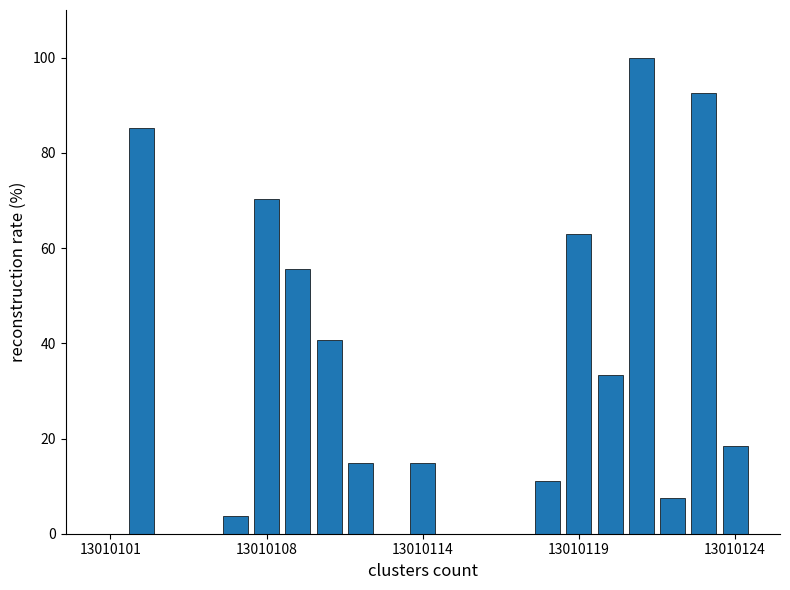

Are the bars horizontal?

No